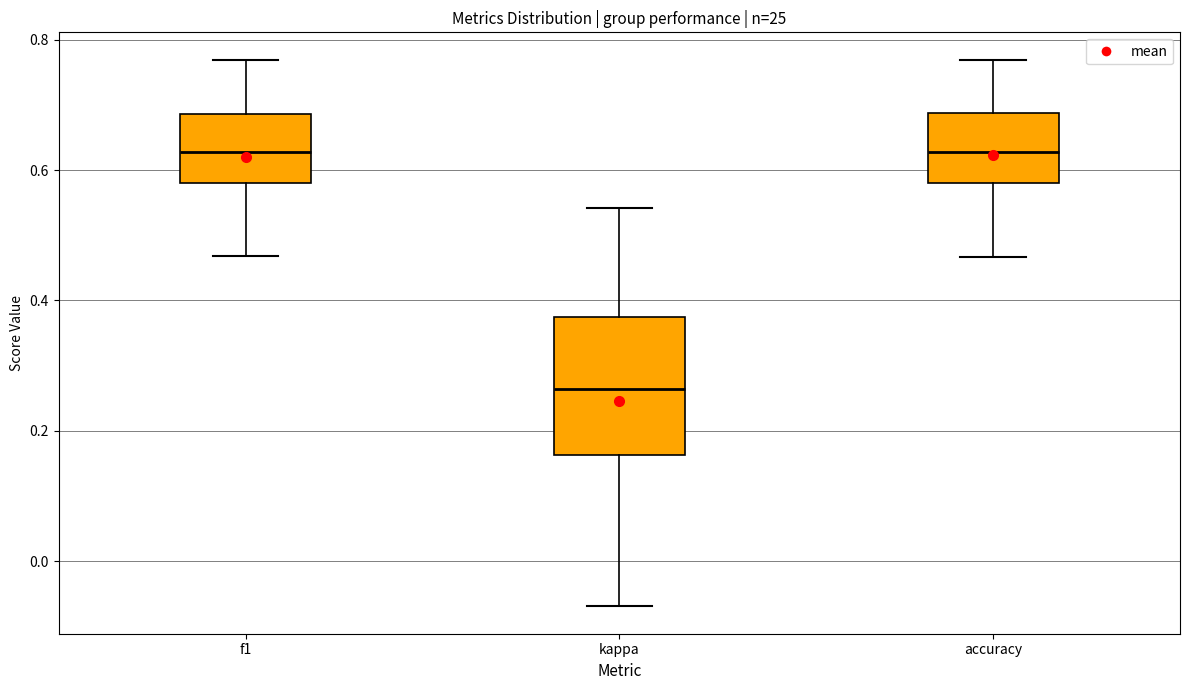

Reading left to right, read every box against the y-axis: the position of its median line, the range the box covers, and the ends of its whiskers. The values are not printed on the chart, so give them approximately, as read against the axis.

f1: median 0.62, box 0.58 to 0.68, whiskers 0.46 to 0.76
kappa: median 0.26, box 0.16 to 0.38, whiskers -0.06 to 0.54
accuracy: median 0.62, box 0.58 to 0.68, whiskers 0.46 to 0.76